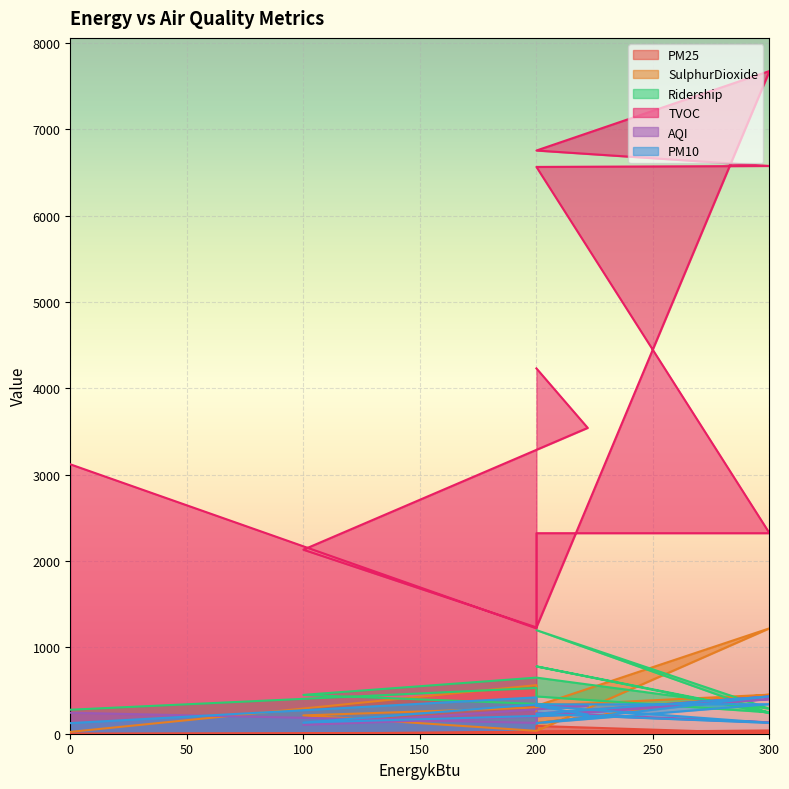

Reading right to left, extract all data points from this chart.

PM25: 2.2	12.1	90.0	4.2	0.3	12.4	23.2	34.5	21.1	1.2	0.2	0.8
SulphurDioxide: 21.2	563.0	211.0	453.0	123.0	452.2	322.4	1221.2	33.1	212.1	323.0	322.0
Ridership: 278.0	530.0	432.0	248.0	780.0	238.0	1200.0	290.0	650.0	450.0	323.0	322.0
TVOC: 3121.0	1221.0	2323.0	2323.0	6566.0	6577.0	6756.0	7677.0	1232.0	2132.0	3543.0	4232.0
AQI: 243.0	125.0	243.0	132.0	232.0	432.0	221.0	400.0	200.0	102.0	323.0	322.0
PM10: 123.0	421.0	324.0	126.0	231.0	432.0	123.0	342.0	340.0	129.0	223.0	322.0